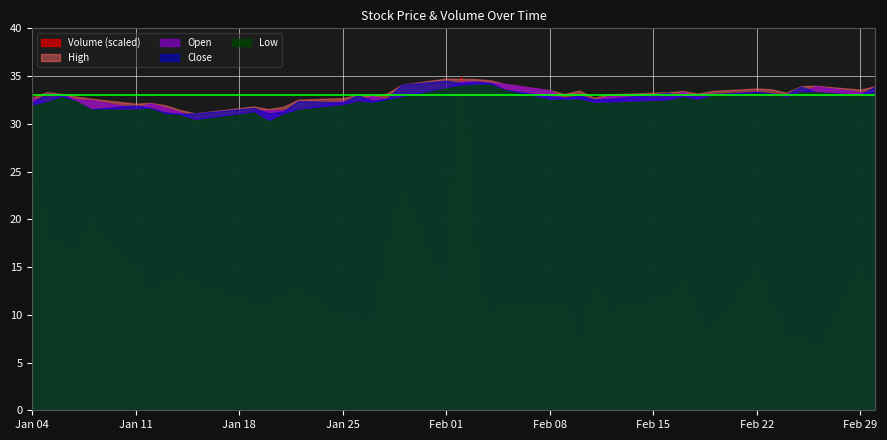

List the labels in order of Close value, largest first.

2016-02-01, 2016-02-03, 2016-02-04, 2016-02-02, 2016-01-29, 2016-03-01, 2016-02-25, 2016-02-05, 2016-02-22, 2016-02-26, 2016-02-16, 2016-02-23, 2016-01-05, 2016-02-19, 2016-02-24, 2016-02-18, 2016-02-29, 2016-01-06, 2016-01-26, 2016-02-10, 2016-02-08, 2016-02-17, 2016-02-09, 2016-01-28, 2016-02-12, 2016-02-11, 2016-01-27, 2016-01-22, 2016-01-07, 2016-01-25, 2016-01-04, 2016-01-11, 2016-01-12, 2016-01-19, 2016-01-08, 2016-01-21, 2016-01-13, 2016-01-15, 2016-01-20, 2016-01-14